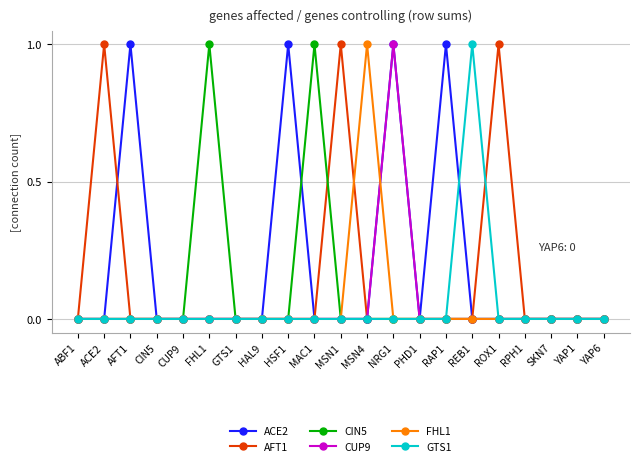

How many distinct data groups are displayed?

6